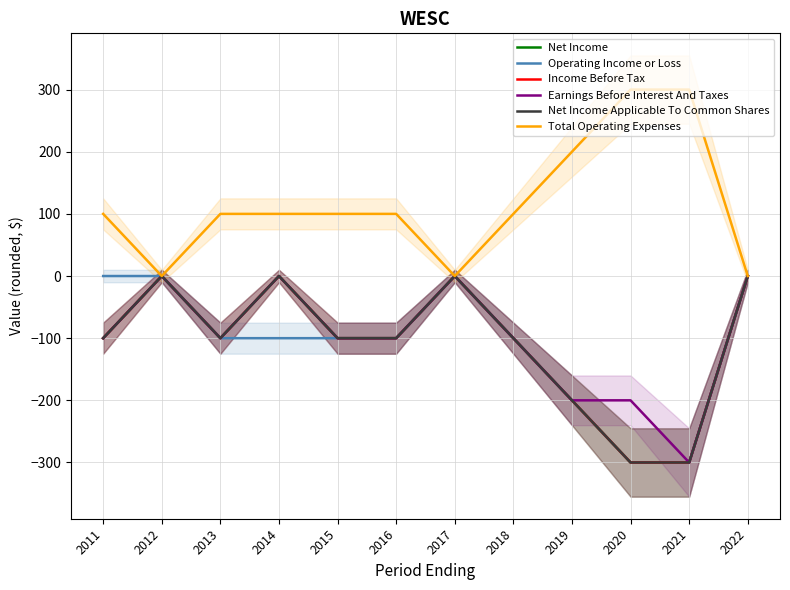

List the series in order of their peak value, highest first.

Total Operating Expenses, Net Income, Operating Income or Loss, Income Before Tax, Earnings Before Interest And Taxes, Net Income Applicable To Common Shares